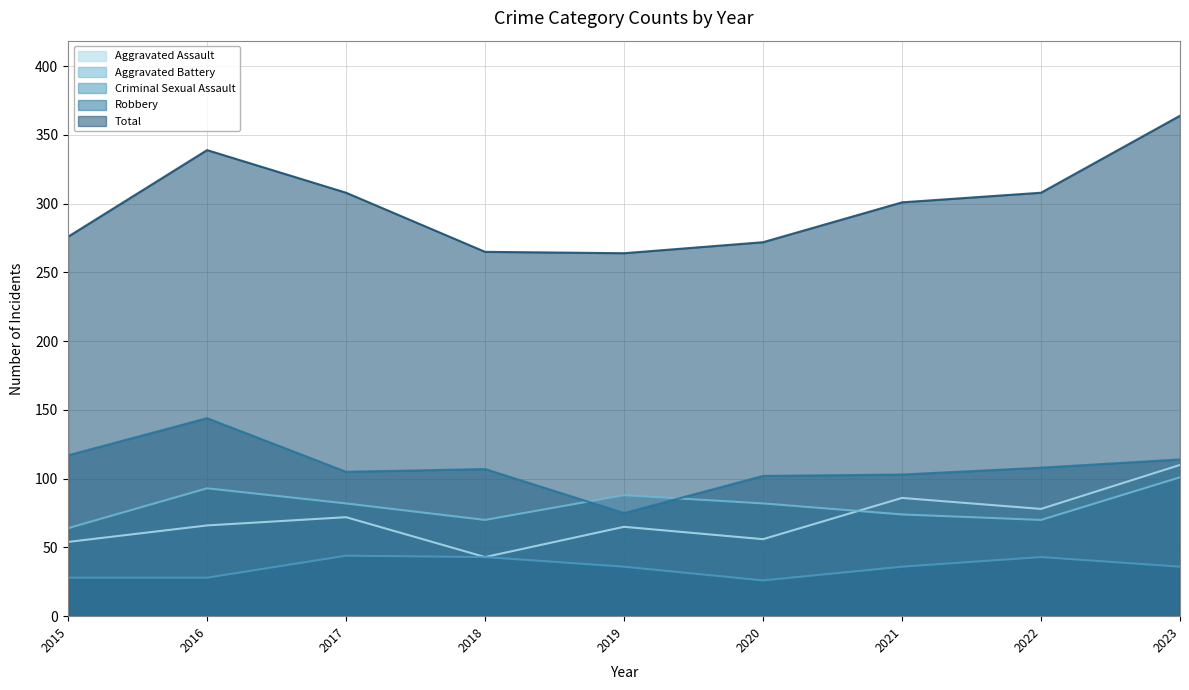

In Criminal Sexual Assault, how many points are higher than both neighbors (excluding endpoints)?

2